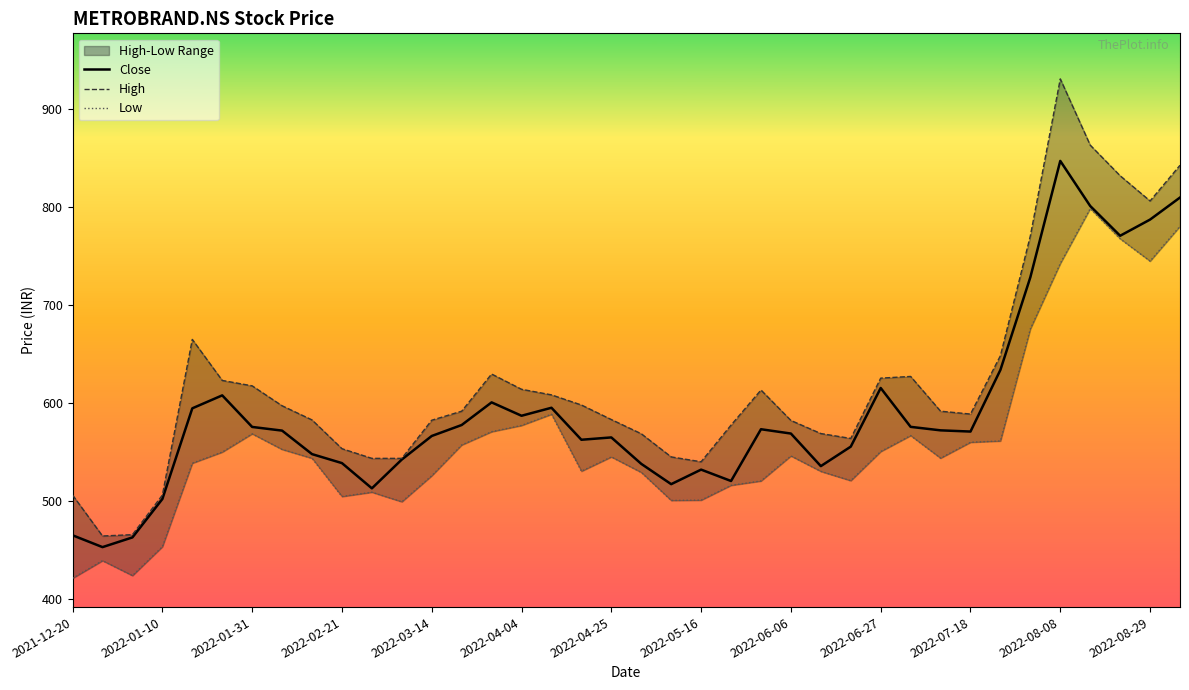

Reading right to left, transcribe all the data shown in this chart.

Close: 809.7	787.1	770.6	801.0	847.1	728.2	633.6	570.6	571.8	575.4	615.1	555.2	535.3	568.6	573.0	520.1	531.7	516.9	537.6	564.6	562.2	594.9	586.7	600.4	577.3	566.1	542.0	512.6	538.4	547.6	571.6	575.3	607.6	594.3	501.7	462.5	452.6	464.6
High: 842.6	806.2	831.9	863.2	930.8	770.5	648.1	588.5	591.4	626.9	625.2	563.6	568.6	581.9	613.0	577.2	539.7	544.7	568.4	582.9	597.7	608.1	613.8	629.4	591.4	582.2	543.2	543.2	553.1	582.5	596.9	617.3	622.8	664.7	505.7	465.3	463.9	505.7
Low: 780.3	744.7	767.5	798.4	742.3	675.5	561.0	559.7	543.5	566.5	550.2	520.4	529.9	545.7	520.1	515.7	500.5	500.2	528.9	544.7	530.1	588.3	576.8	570.4	556.9	525.5	498.9	508.6	504.3	543.3	552.4	568.3	549.6	538.3	453.0	423.5	438.7	420.7